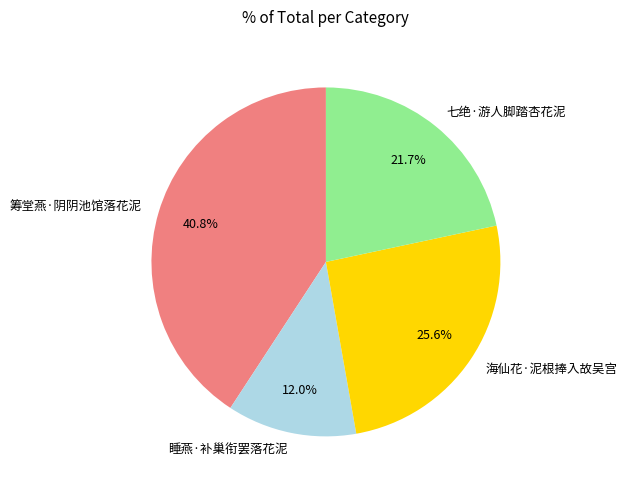

How many segments does this pie chart have?

4